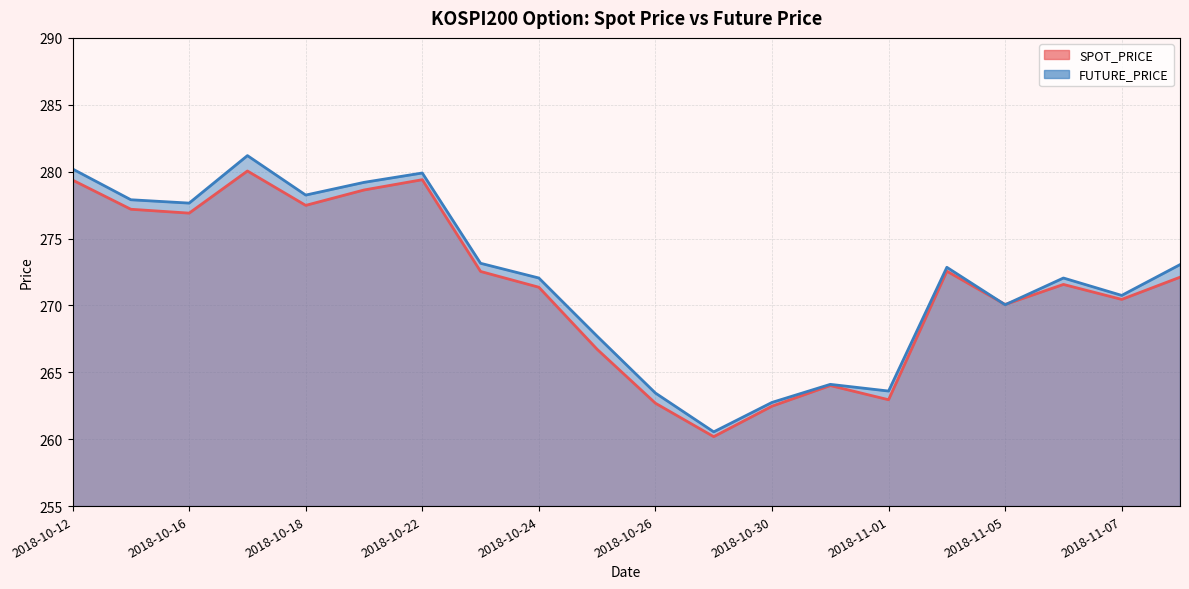

What is the sum of the SPOT_PRICE values at 2018-10-17 and 2018-10-26?

542.7